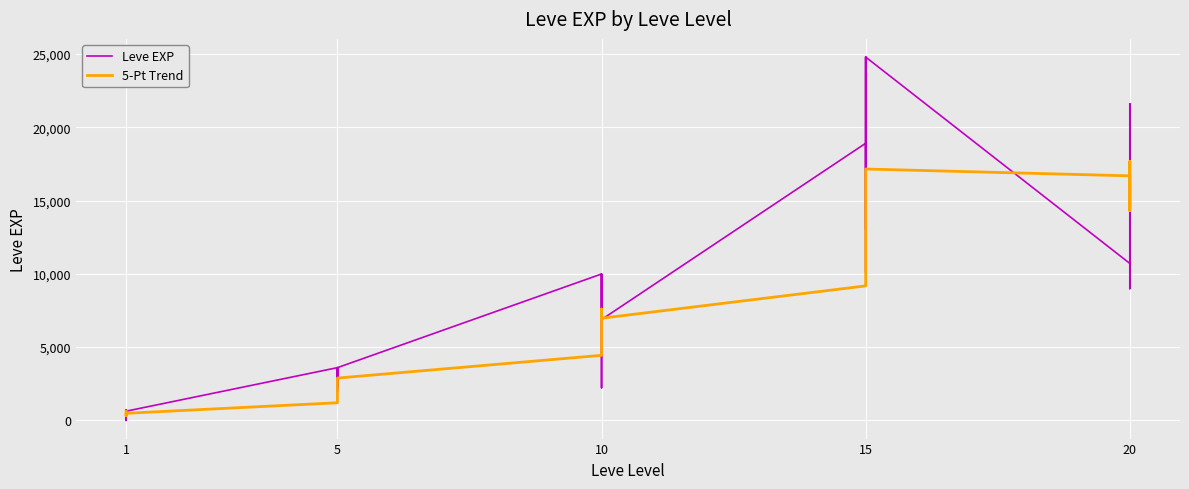

Is this an area chart (filled region under the line)?

No